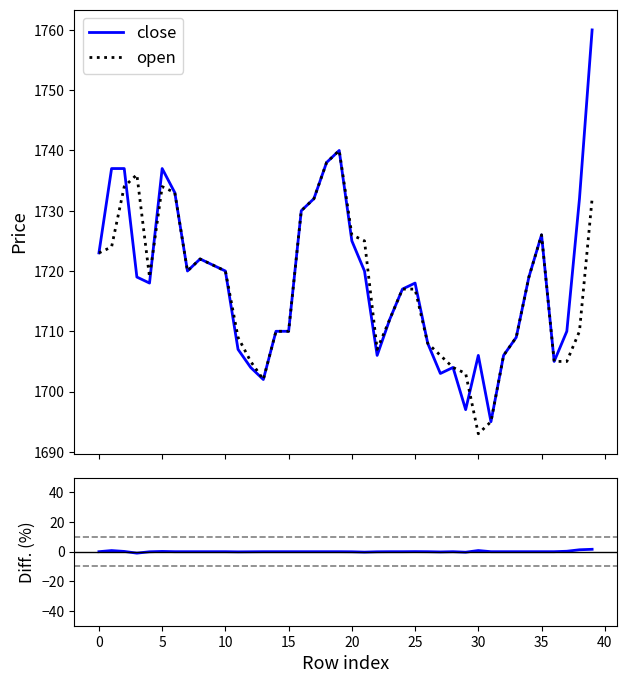

What is the highest value of the close series?

1760